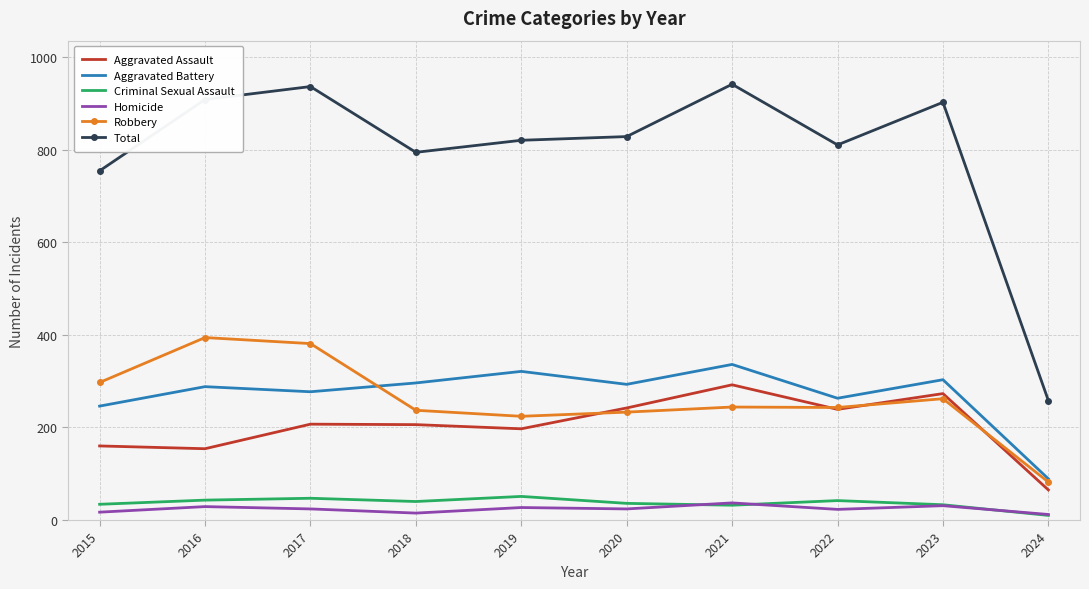

Is the value of Homicide at 2022 greater than the value of Aggravated Assault at 2019?

No